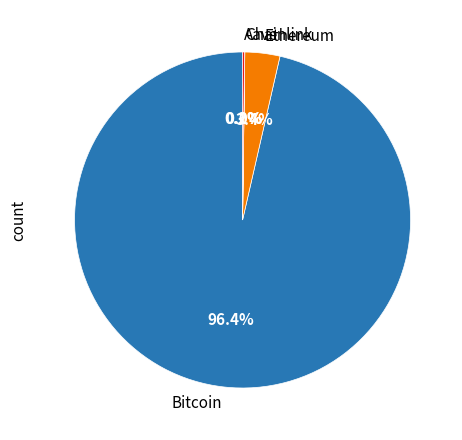

The Bitcoin slice represents 96% of the pie. True or false?

True